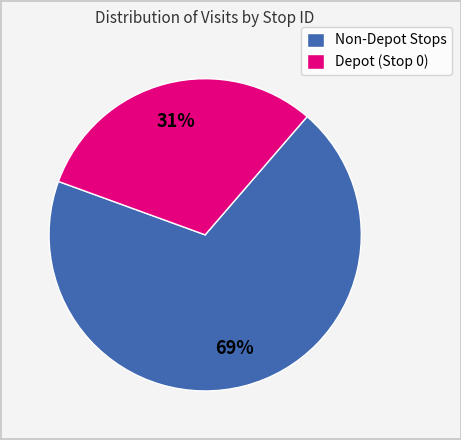

How many segments does this pie chart have?

2